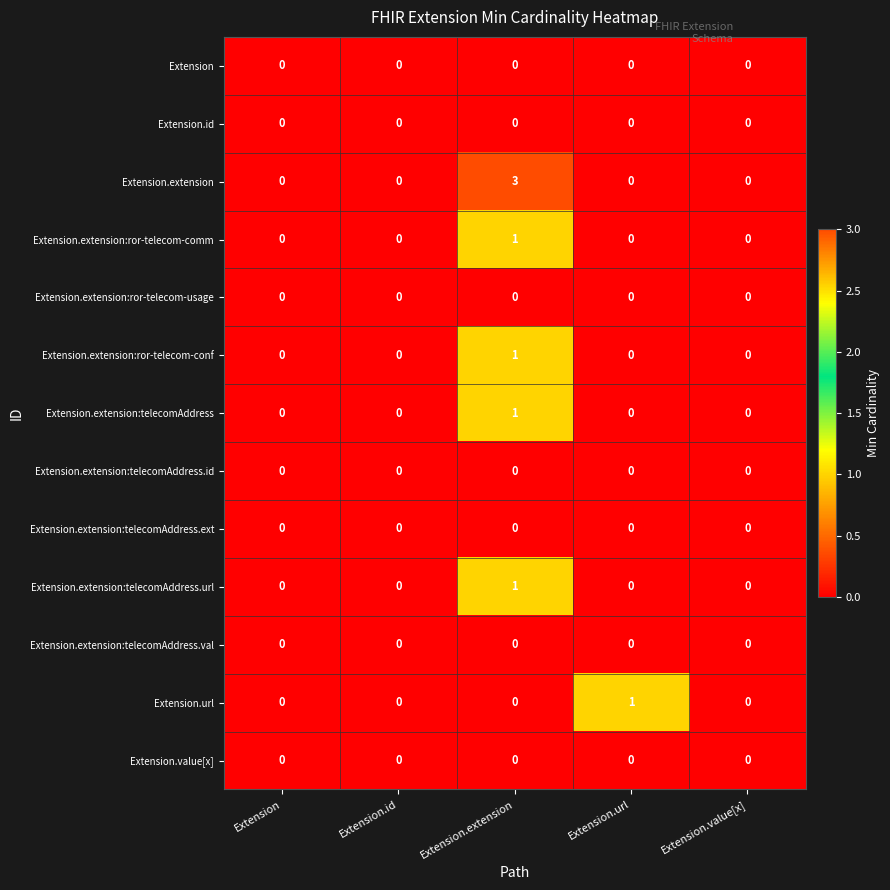

Count the Extension.extension:telecomAddress values in the range 0 to 1.

5